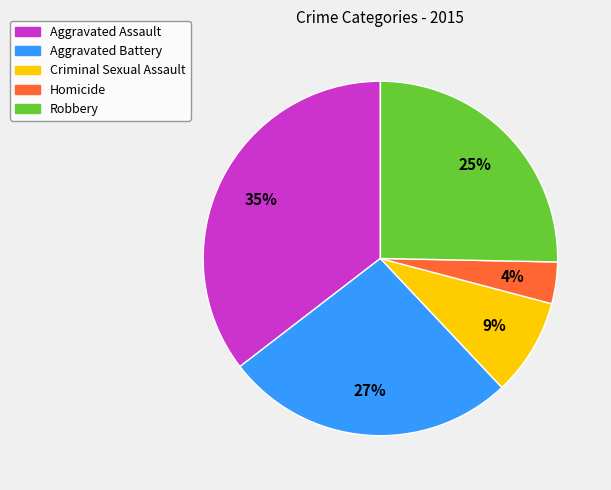

Do Criminal Sexual Assault and Homicide together represent more than half of the pie?

No